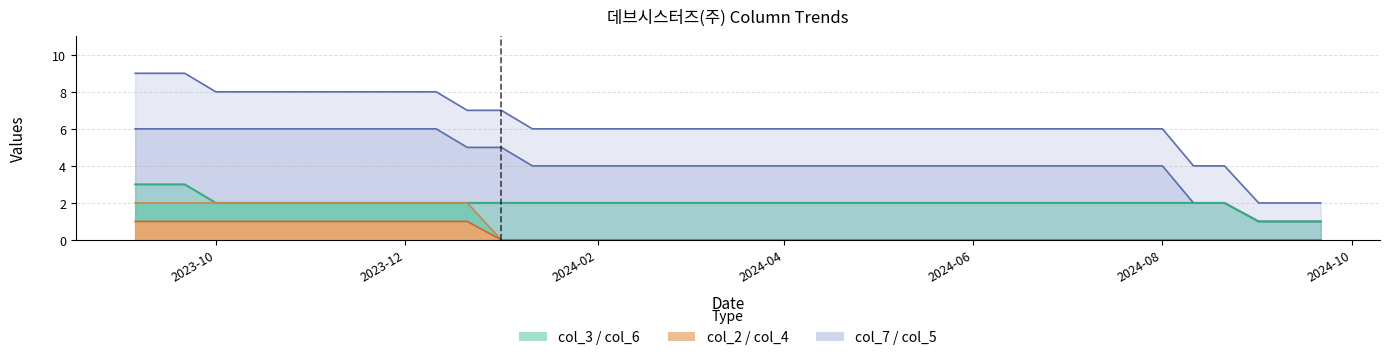

True or false: col_2 and col_6 intersect in this chart.

False